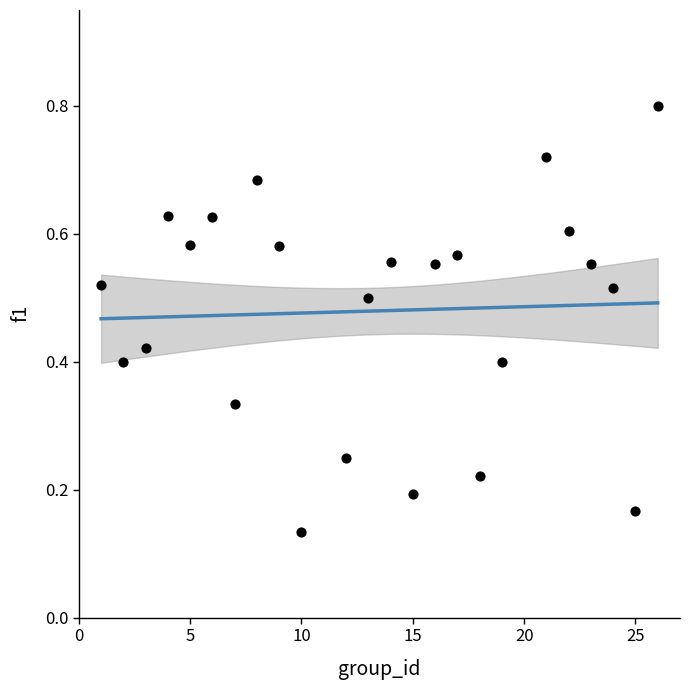

What is the range of X values (max minus min)?

25.0